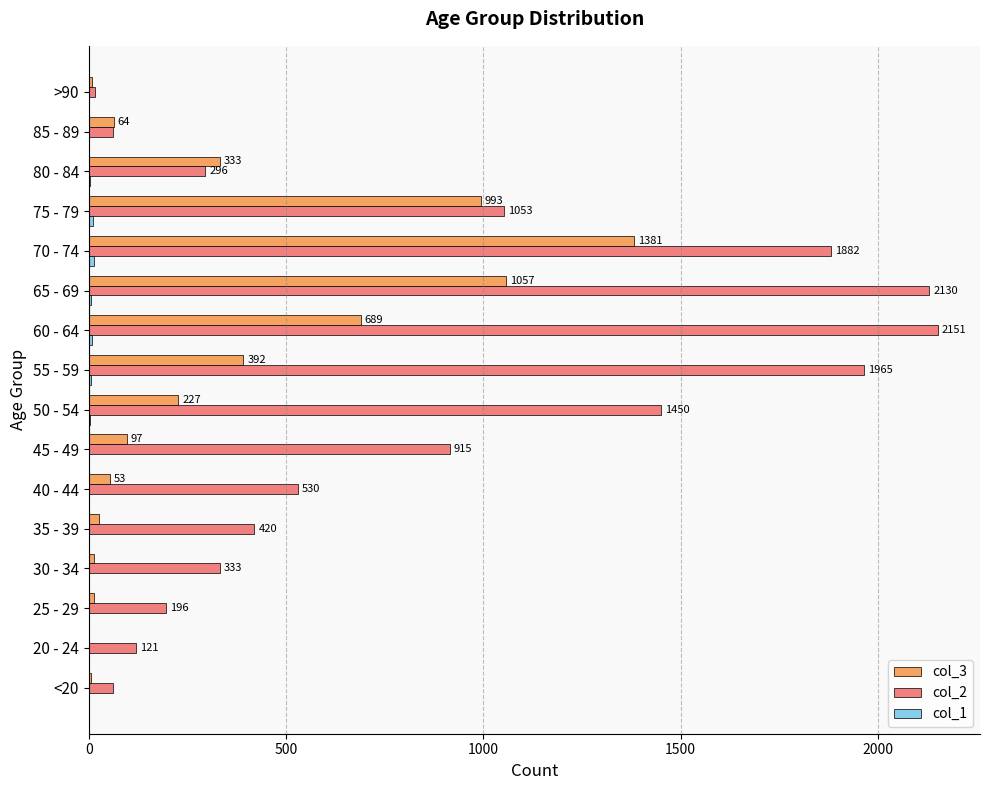

What is the greatest value displayed?

2151